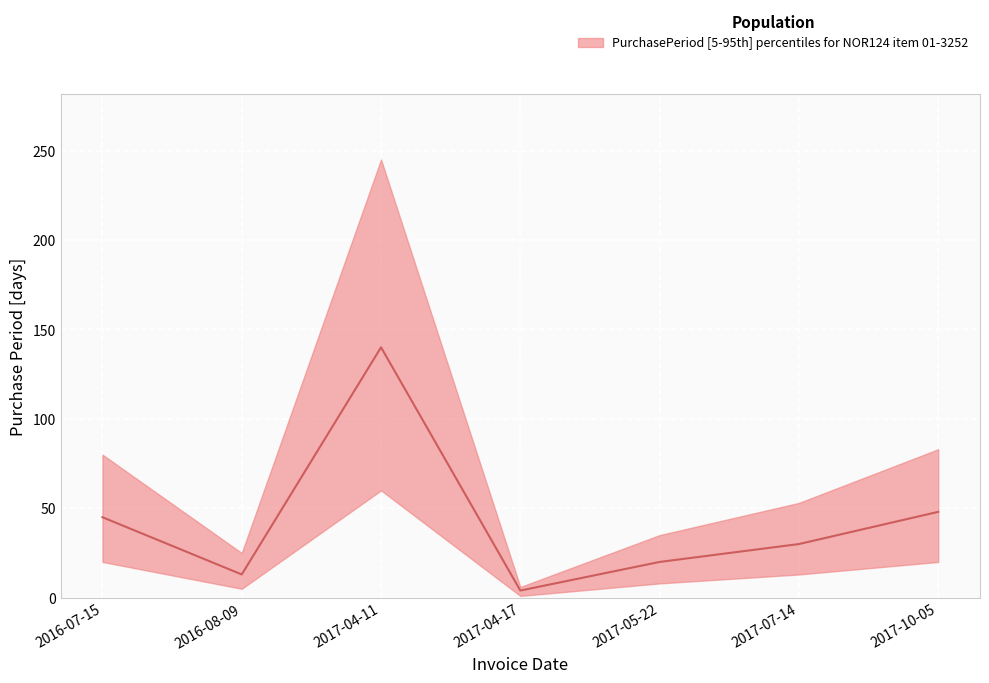

List the labels in order of value, largest first.

2017-04-11, 2017-10-05, 2016-07-15, 2017-07-14, 2017-05-22, 2016-08-09, 2017-04-17